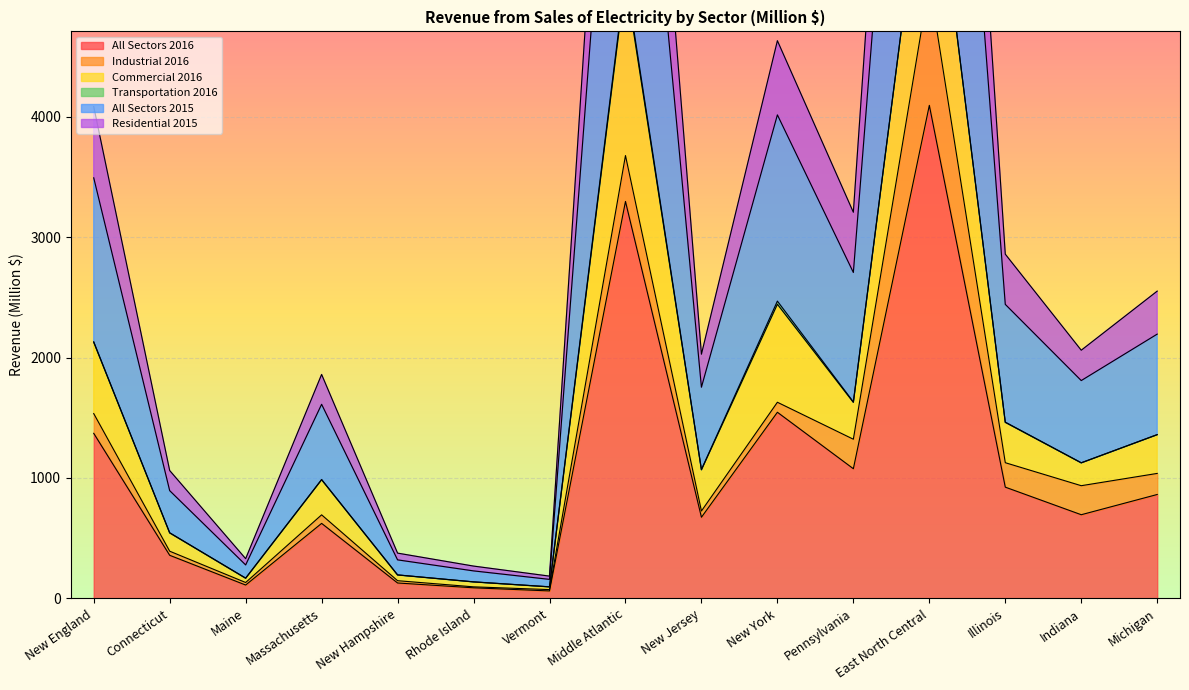

The All Sectors 2016 series shows 674 at New Jersey. True or false?

True